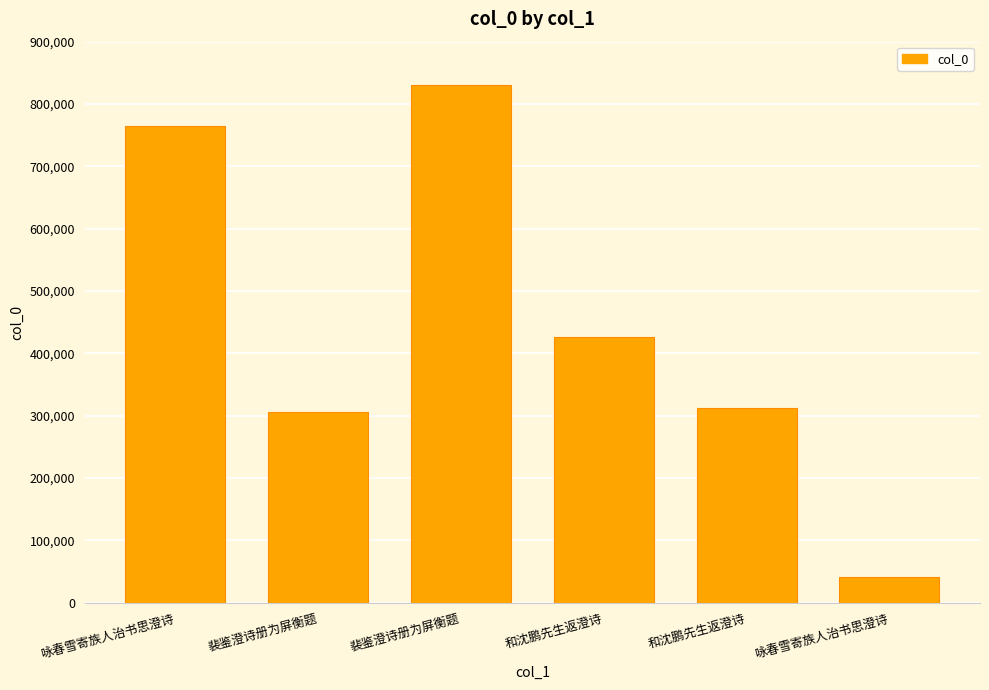

Reading left to right, list all the values displayed in this chart.

咏春雪寄族人治书思澄诗=764096	裴鉴澄诗册为屏衡题=306390	裴鉴澄诗册为屏衡题=830410	和沈鹏先生返澄诗=426657	和沈鹏先生返澄诗=312541	咏春雪寄族人治书思澄诗=41053